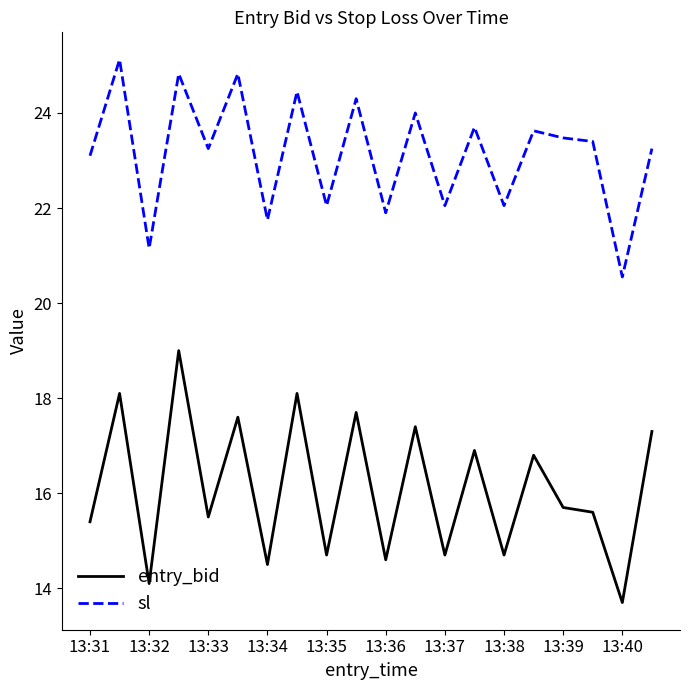

Which series has the largest total across all categories?

sl